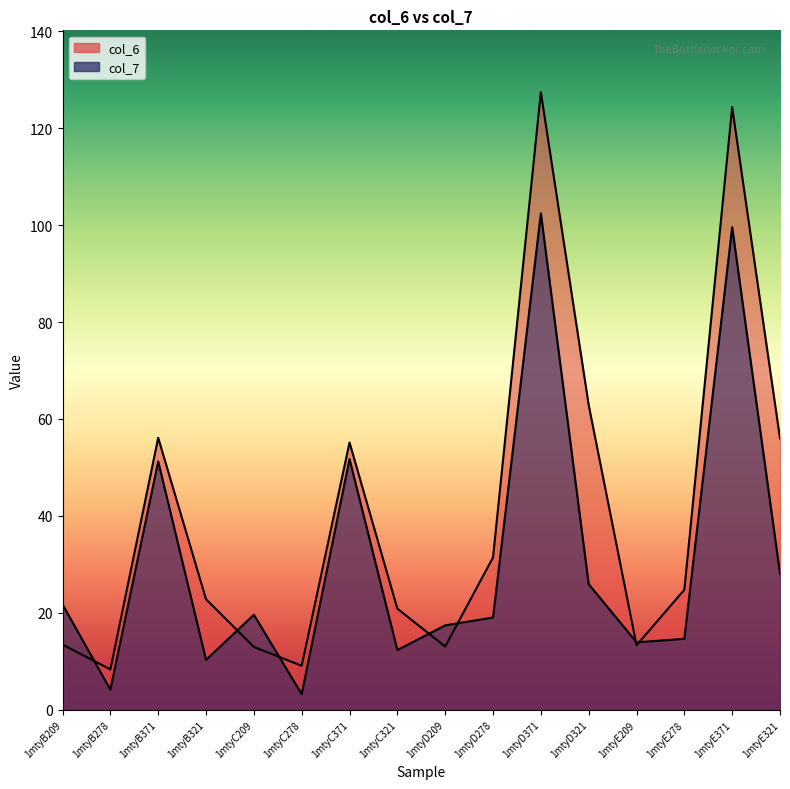

How many times do col_7 and col_6 cross each other?

7